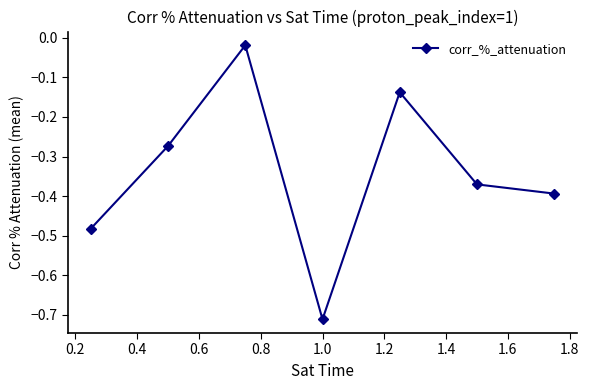

How many lines are shown in the chart?

1